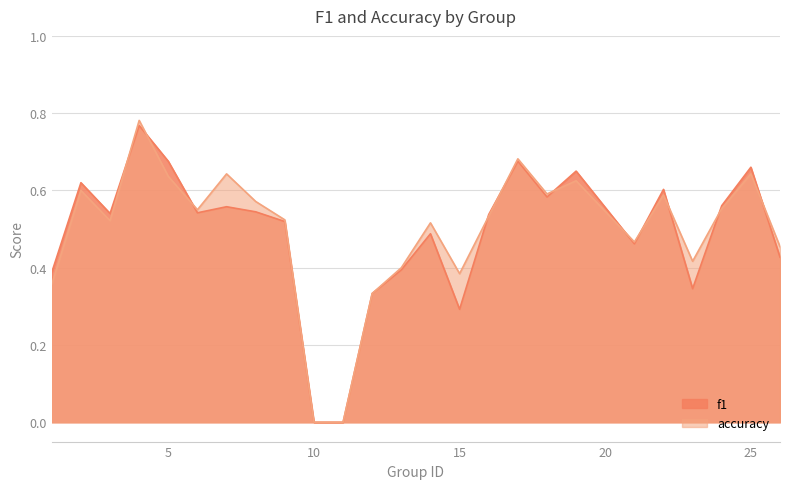

List the labels in order of f1 value, largest first.

4, 17, 5, 25, 19, 2, 22, 18, 24, 7, 8, 6, 3, 16, 9, 14, 21, 26, 13, 1, 23, 12, 15, 10, 11